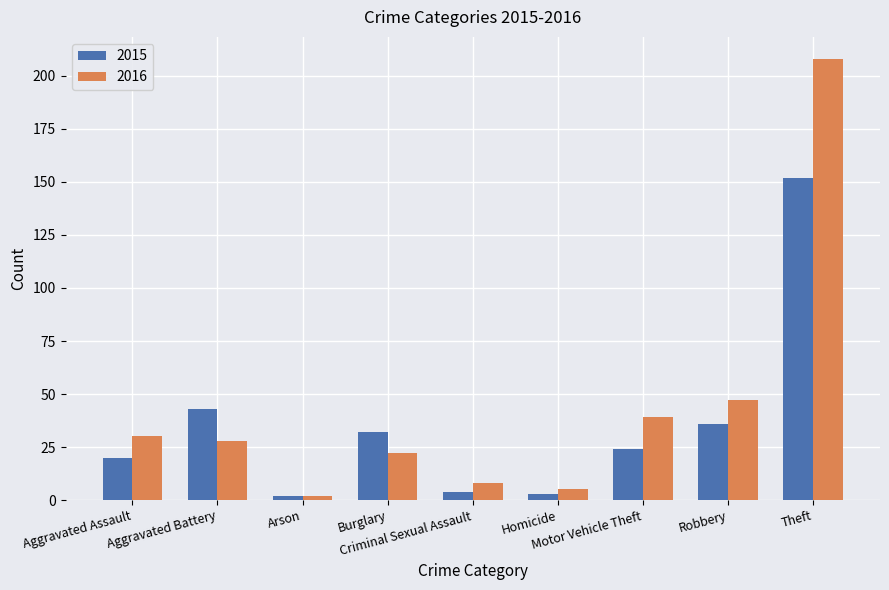

What is the total value across all series at Homicide?

8